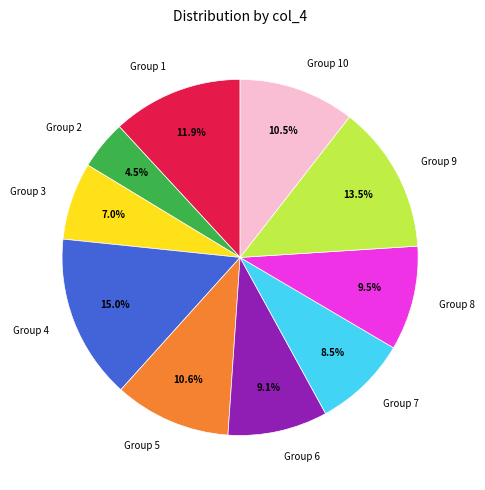

Is there a majority slice in this chart?

No